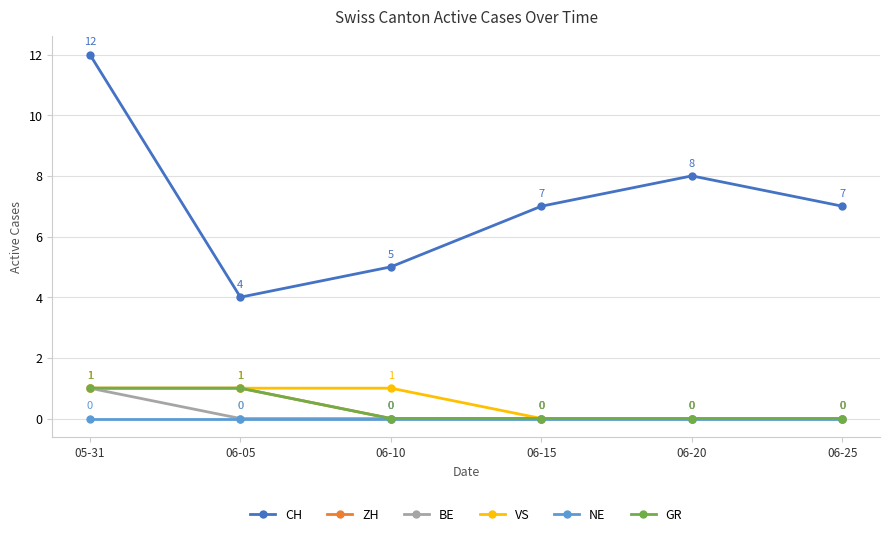

Rank the series at 06-10 from lowest to highest value.

ZH, BE, NE, GR, VS, CH